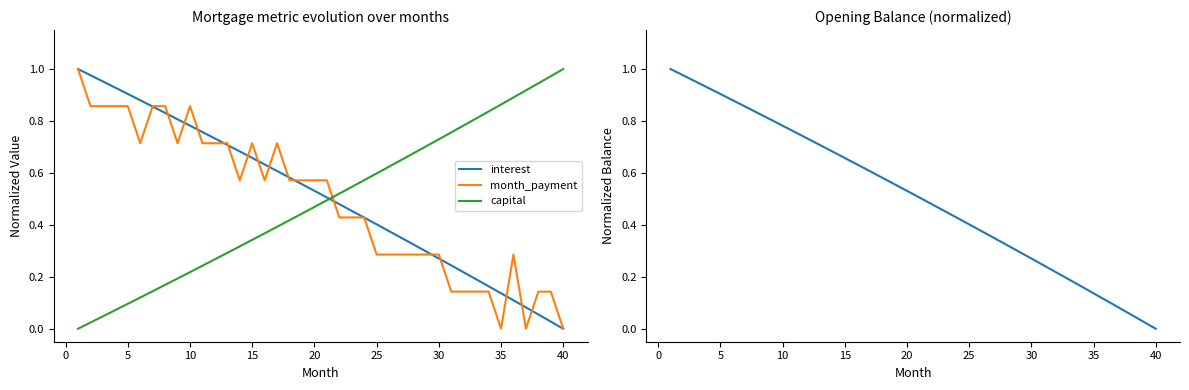

Does the chart have visible grid lines?

No